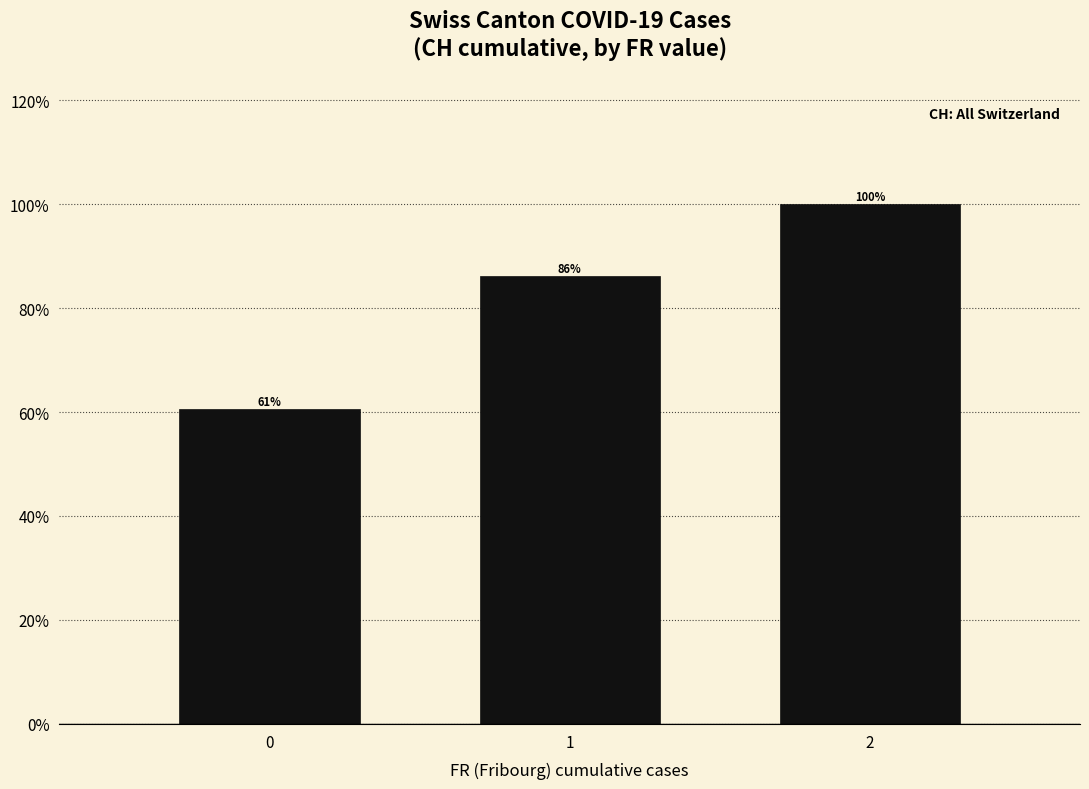

What is the sum of all values?

2.5